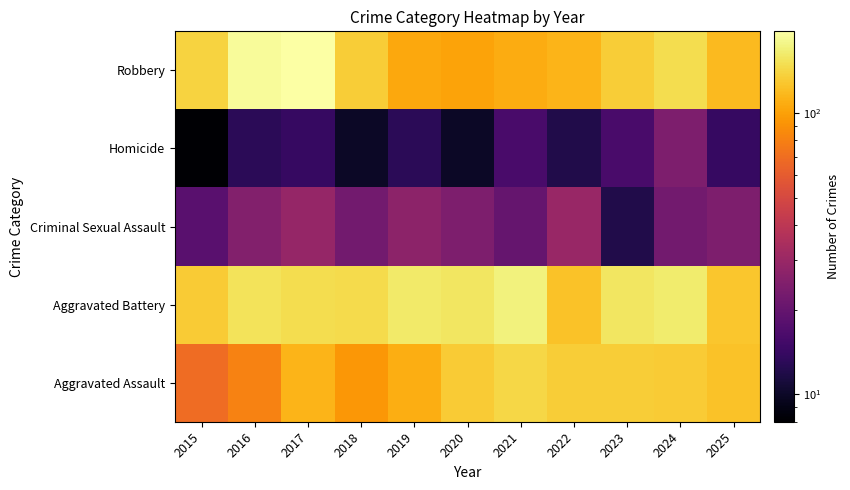

What is the greatest value displayed?

195